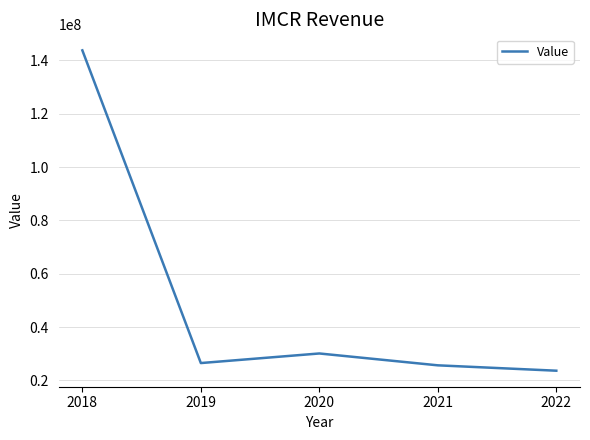

Is this an area chart (filled region under the line)?

No